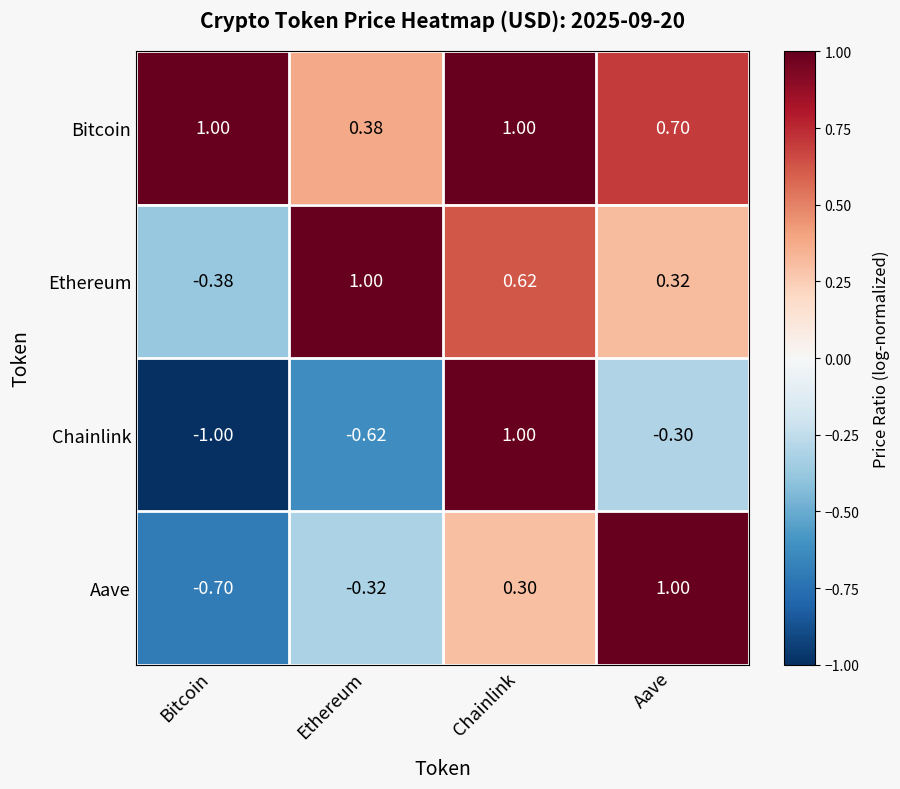

Where does the Chainlink series first go above 0?

Chainlink